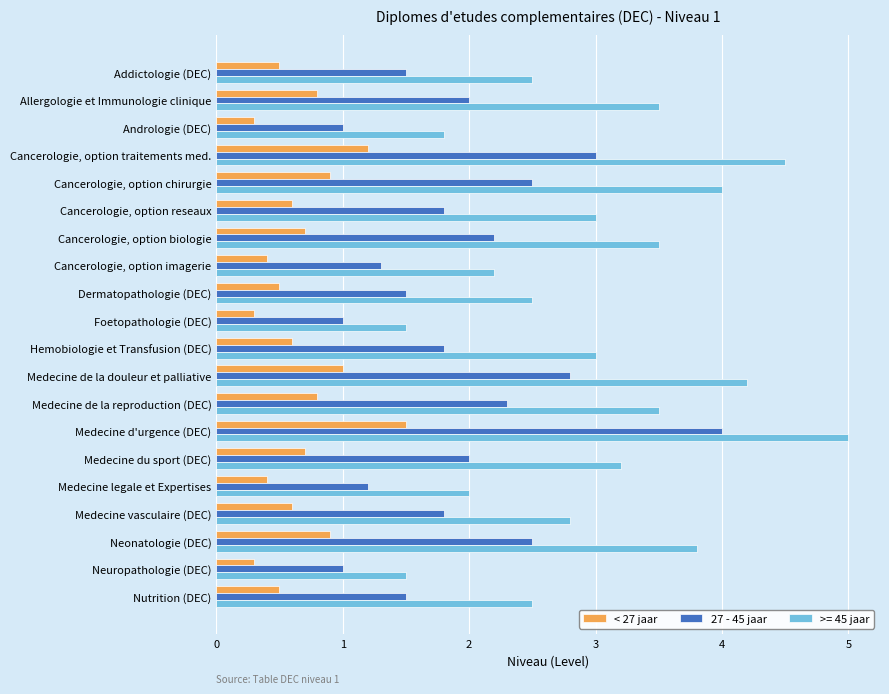

What are all the series names shown in the legend?

< 27 jaar, 27 - 45 jaar, >= 45 jaar